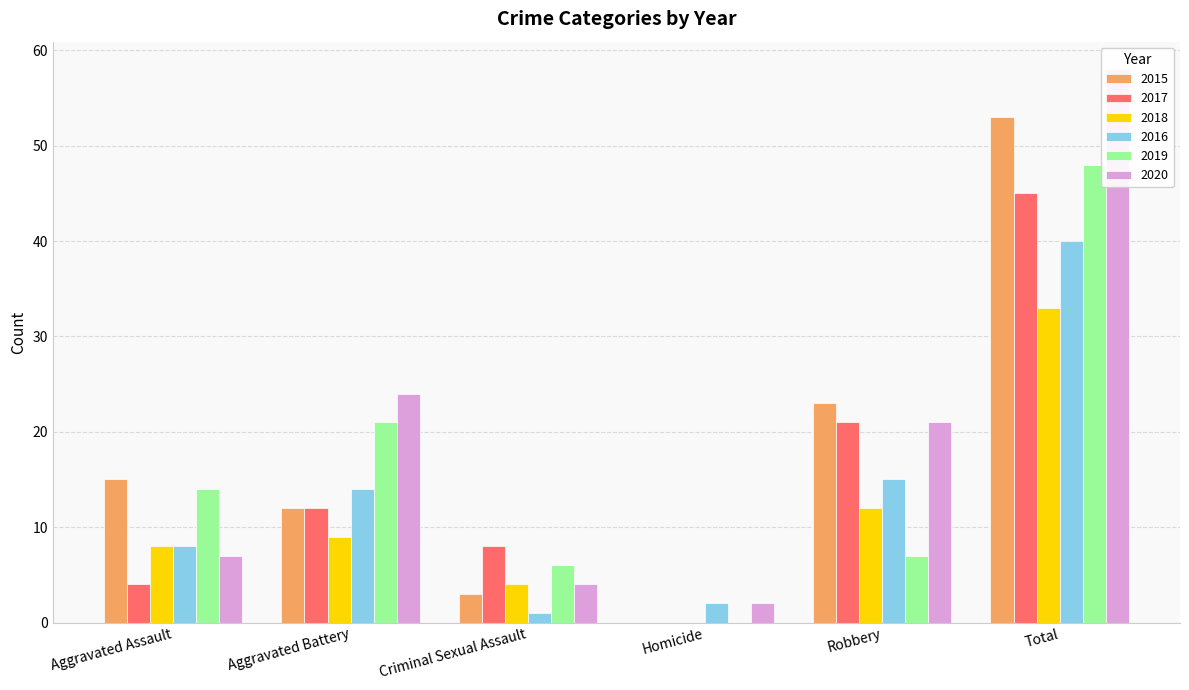

What is the label of the 3rd bar from the left?

Criminal Sexual Assault